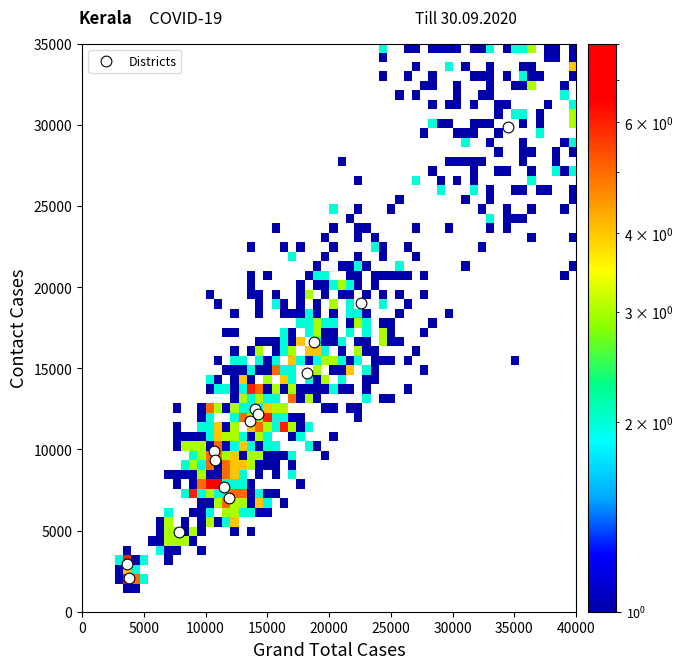

What Y value in the scatter plot is closest to 15983?

16631